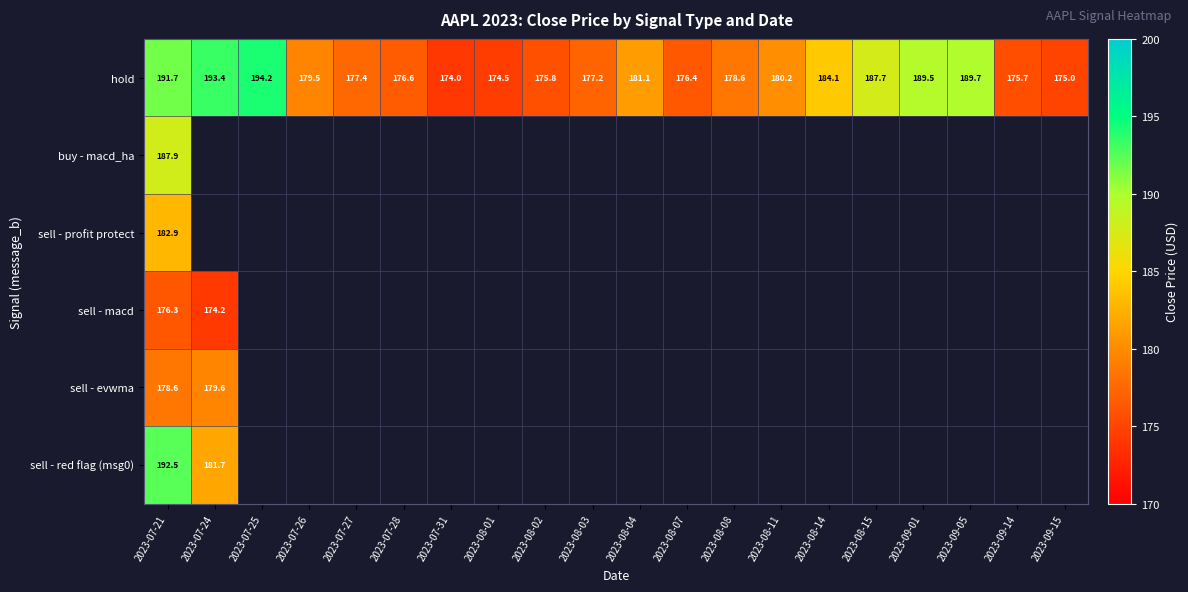

At 2023-08-14, list the series in order from largest to smallest.

hold, buy - macd_ha, sell - profit protect, sell - macd, sell - evwma, sell - red flag (msg0)